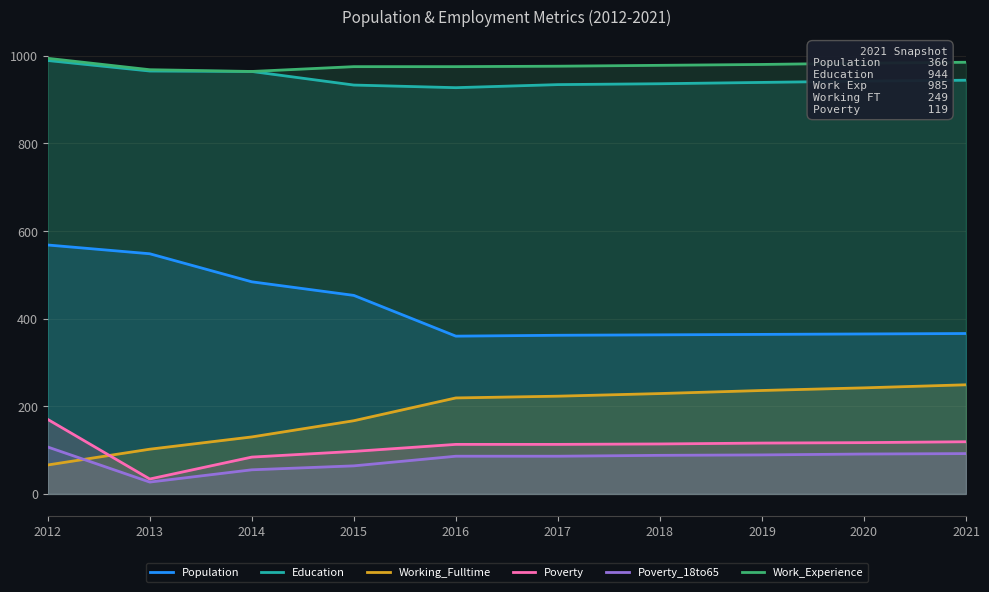

At which label does Working_Fulltime first exceed 223?

2018